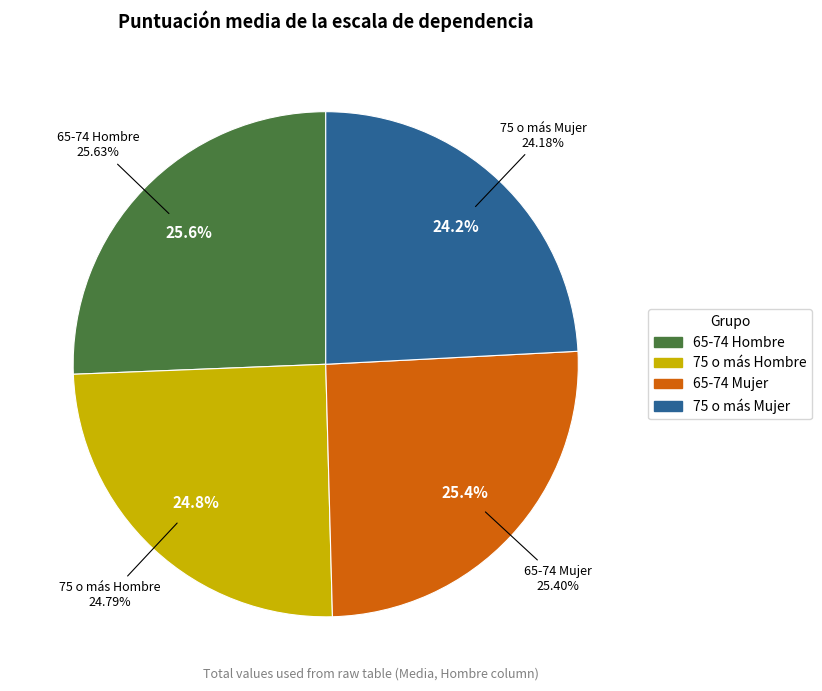

The 75 o más Hombre slice represents 25% of the pie. True or false?

True